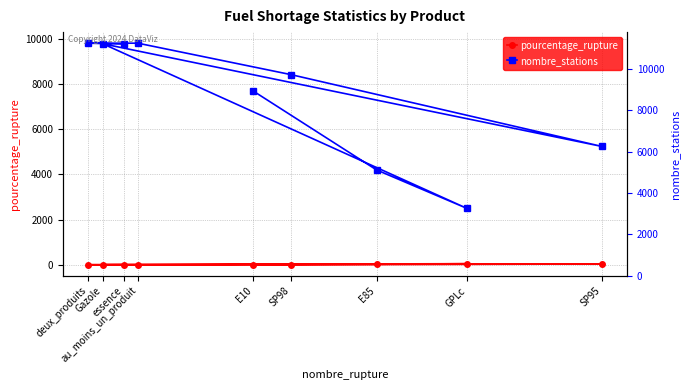

The nombre_stations series shows 5243.0 at SP95. True or false?

True